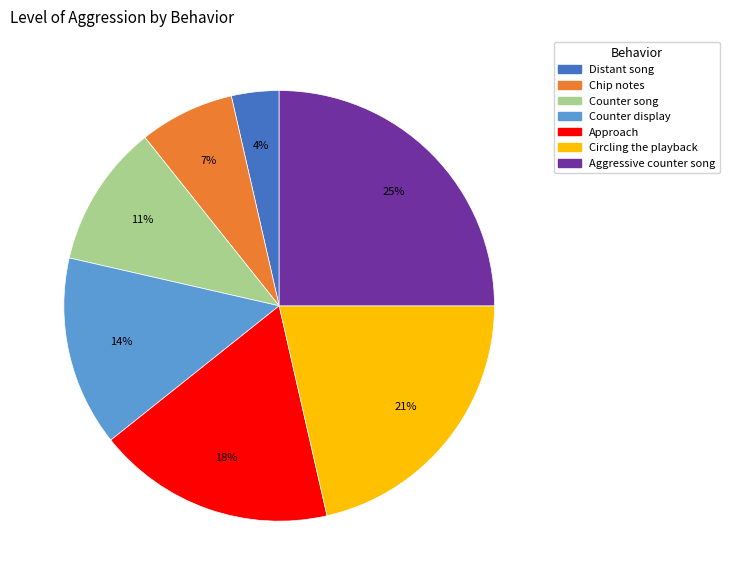

Count the number of slices in the pie.

7